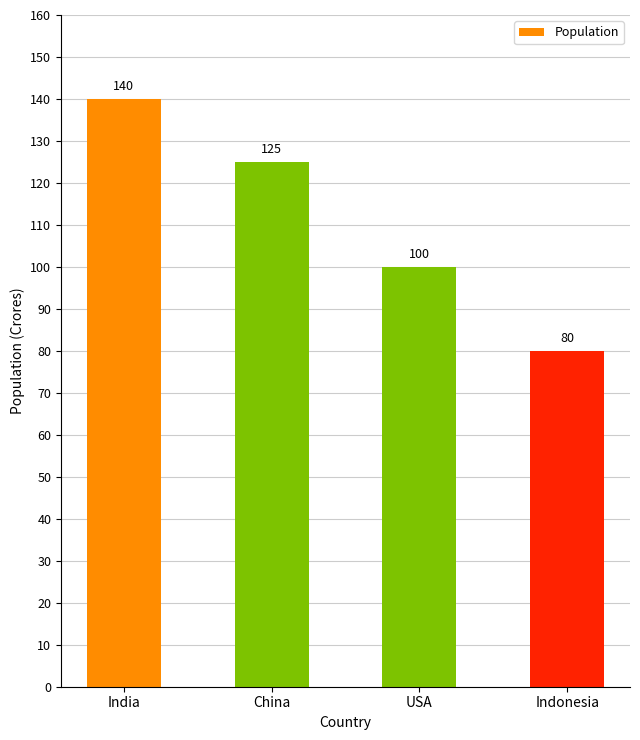

Is it true that the value at China is 47?

False